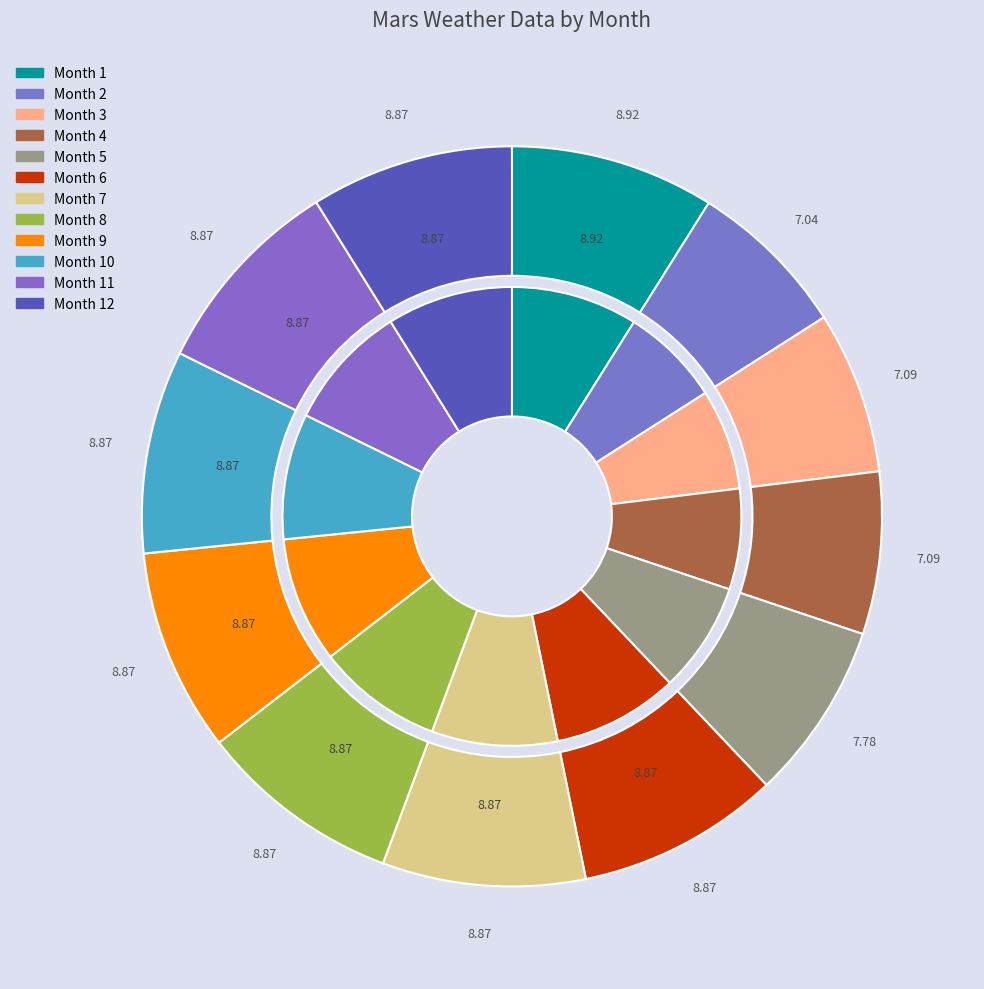

What is the smallest slice in the pie chart?

2